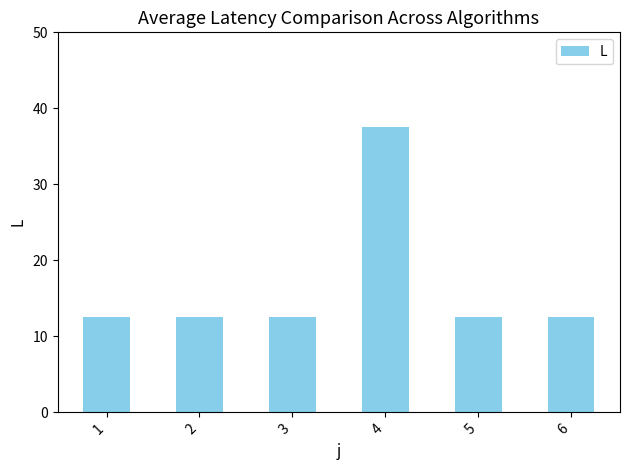

What is the difference between the maximum and minimum values?

25.0